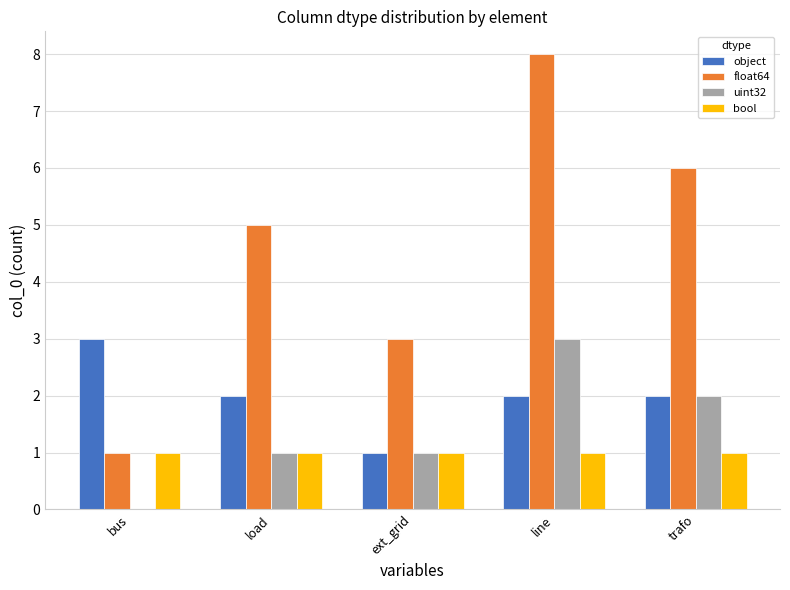

True or false: float64 has a value of 8 at line.

True